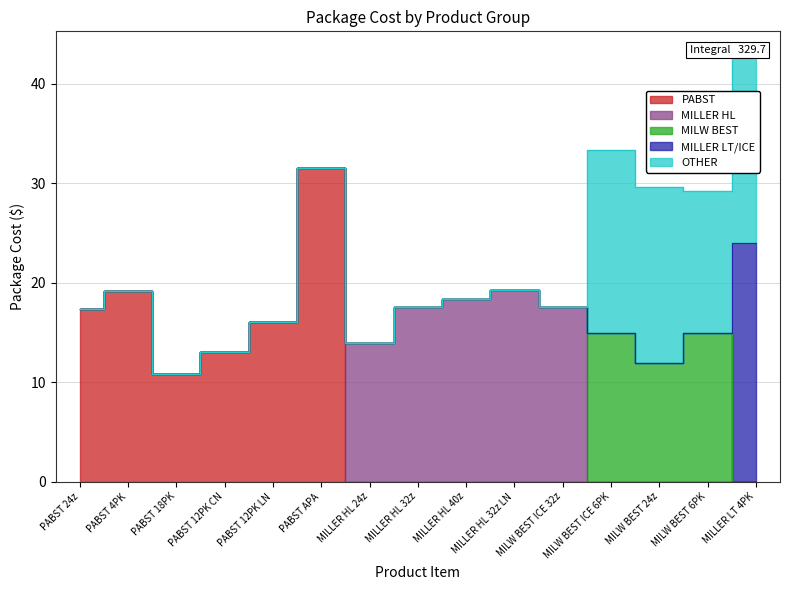

Reading right to left, list all the values displayed in this chart.

PABST: 0.0	0.0	0.0	0.0	0.0	0.0	0.0	0.0	0.0	31.5	16.1	13.0	10.8	19.2	17.3
MILLER HL: 0.0	0.0	0.0	0.0	17.5	19.2	18.4	17.5	13.9	0.0	0.0	0.0	0.0	0.0	0.0
MILW BEST: 0.0	14.9	11.9	14.9	0.0	0.0	0.0	0.0	0.0	0.0	0.0	0.0	0.0	0.0	0.0
MILLER LT/ICE: 23.9	0.0	0.0	0.0	0.0	0.0	0.0	0.0	0.0	0.0	0.0	0.0	0.0	0.0	0.0
OTHER: 19.1	14.3	17.7	18.4	0.0	0.0	0.0	0.0	0.0	0.0	0.0	0.0	0.0	0.0	0.0